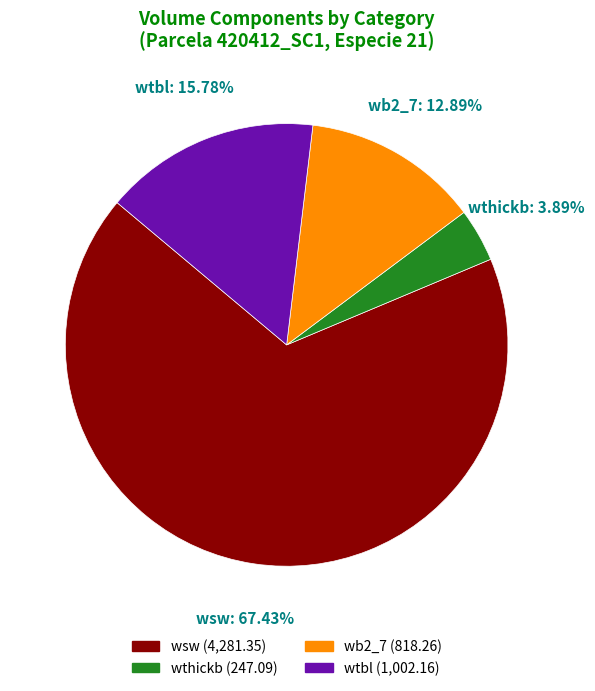

Does any single category account for the majority?

Yes